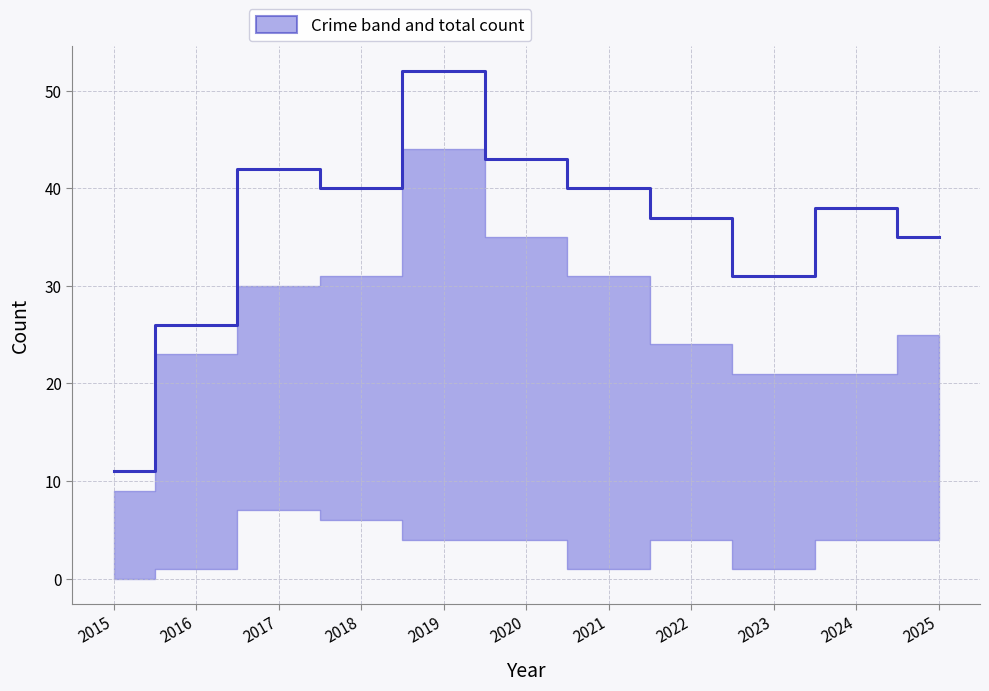

How many points are lower than both their immediate neighbors (excluding endpoints)?

2